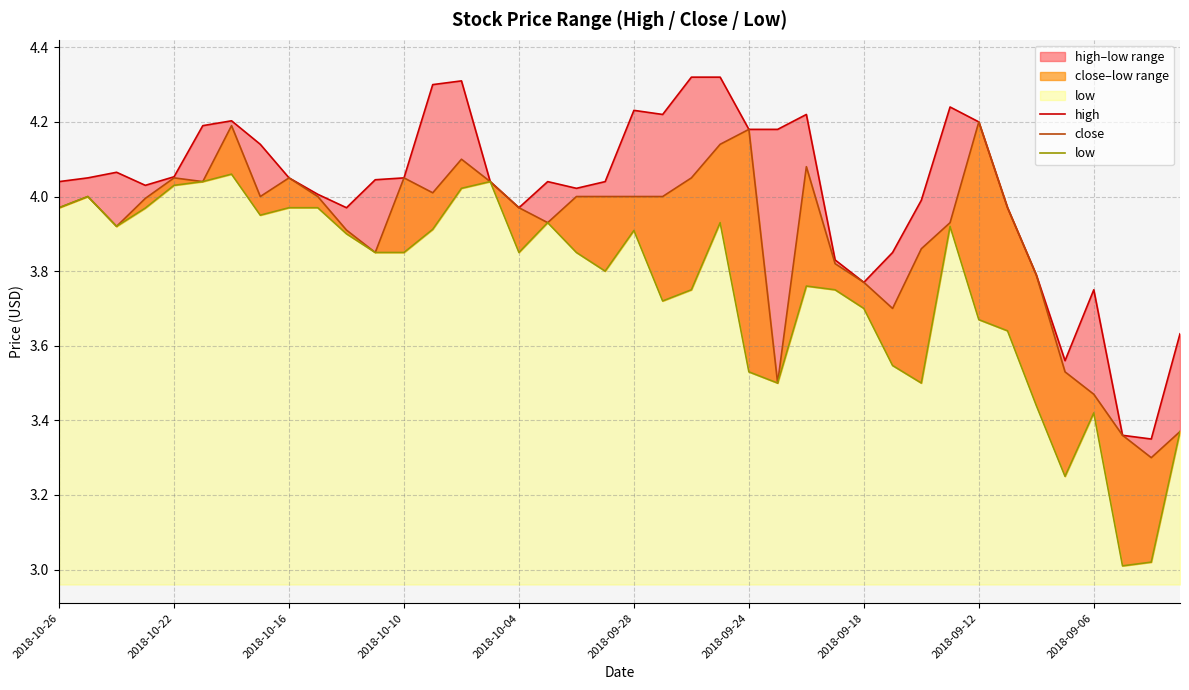

At which category is the sum across all series the highest?

2018-09-24